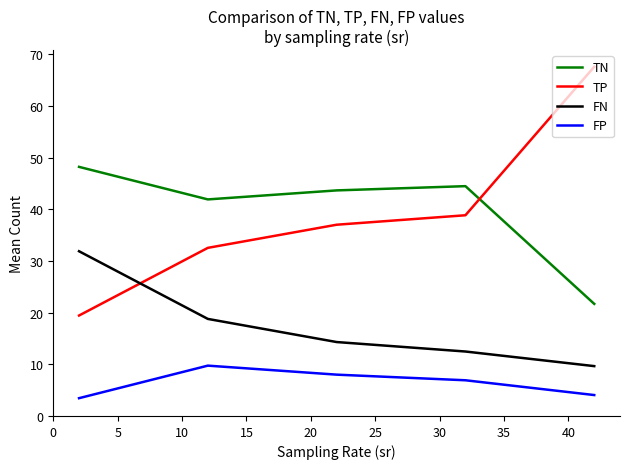

True or false: FN and FP intersect in this chart.

False